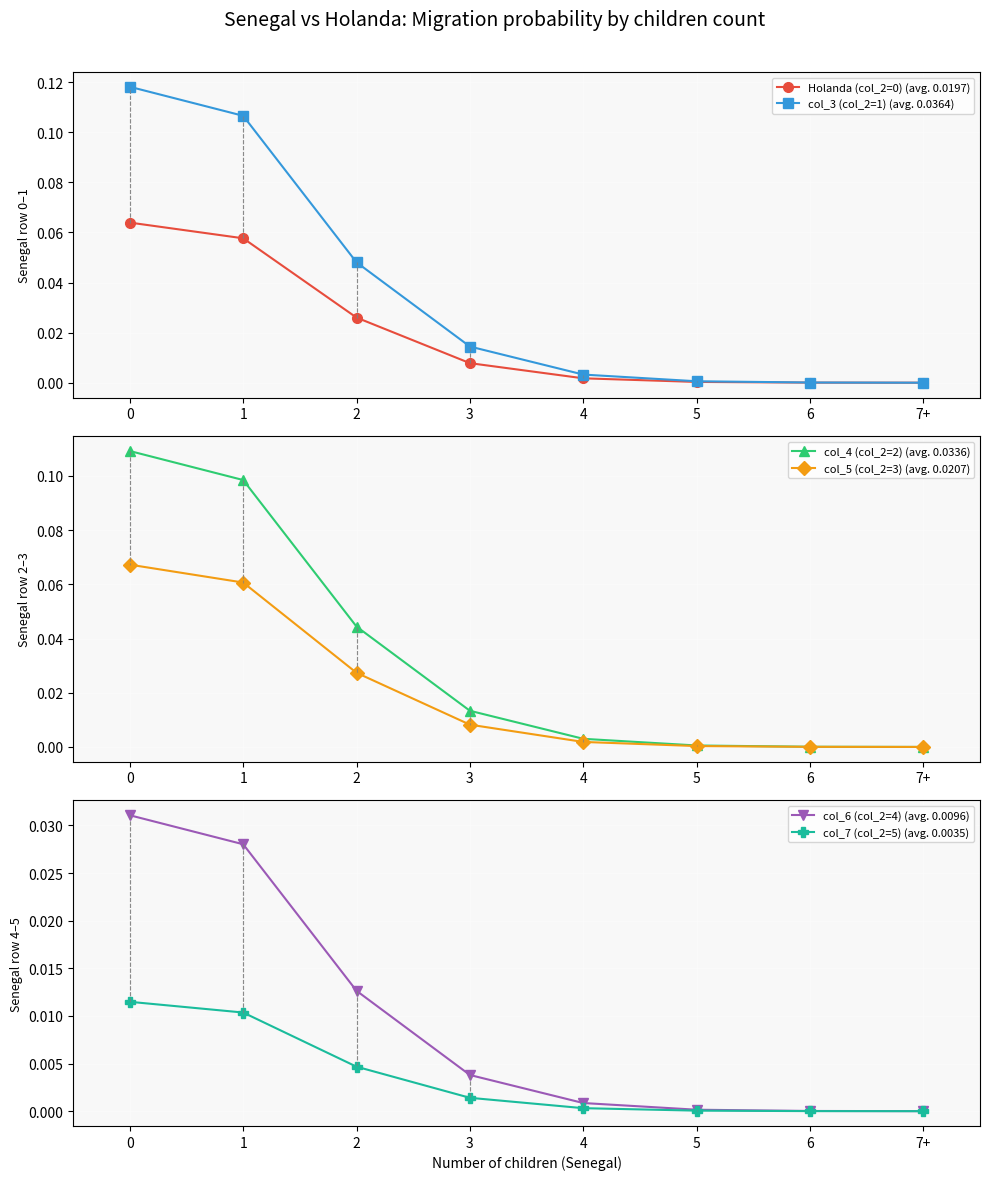

List the labels in order of Holanda (col_2=0) (avg. 0.0197) value, largest first.

0, 1, 2, 3, 4, 5, 6, 7+